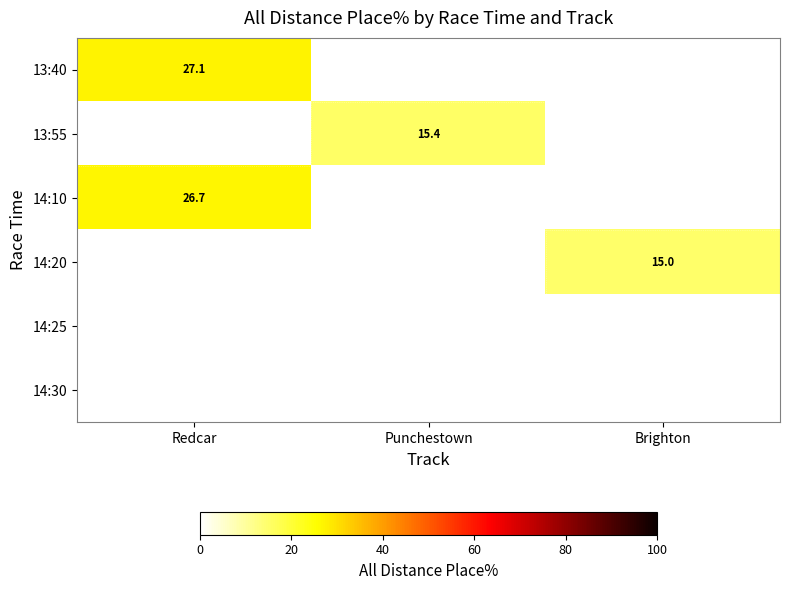

Is the value of 13:55 at Punchestown greater than the value of 13:40 at Redcar?

No